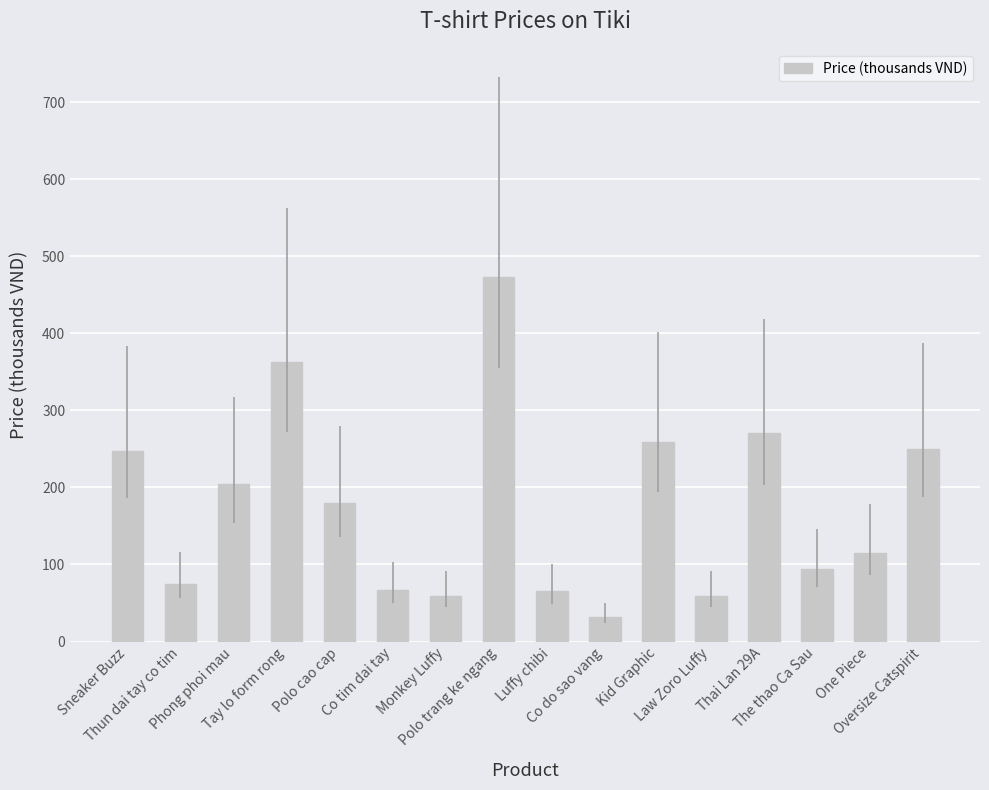

Are the bars horizontal?

No